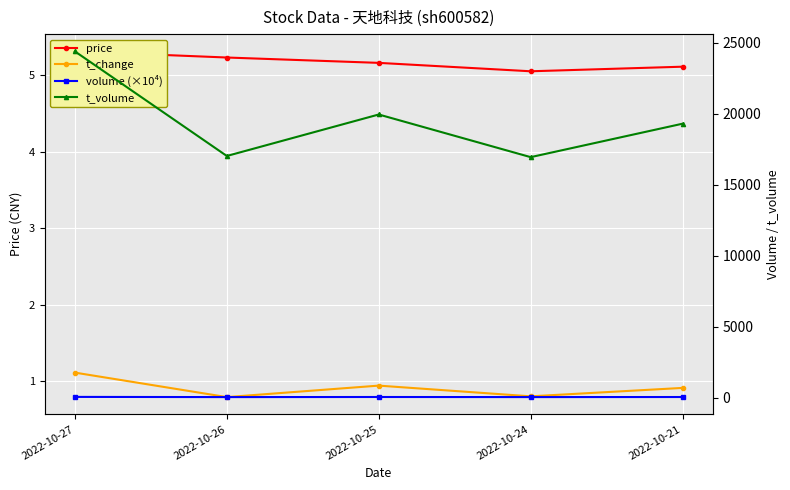

What are all the series names shown in the legend?

price, t_change, volume (×10⁴), t_volume